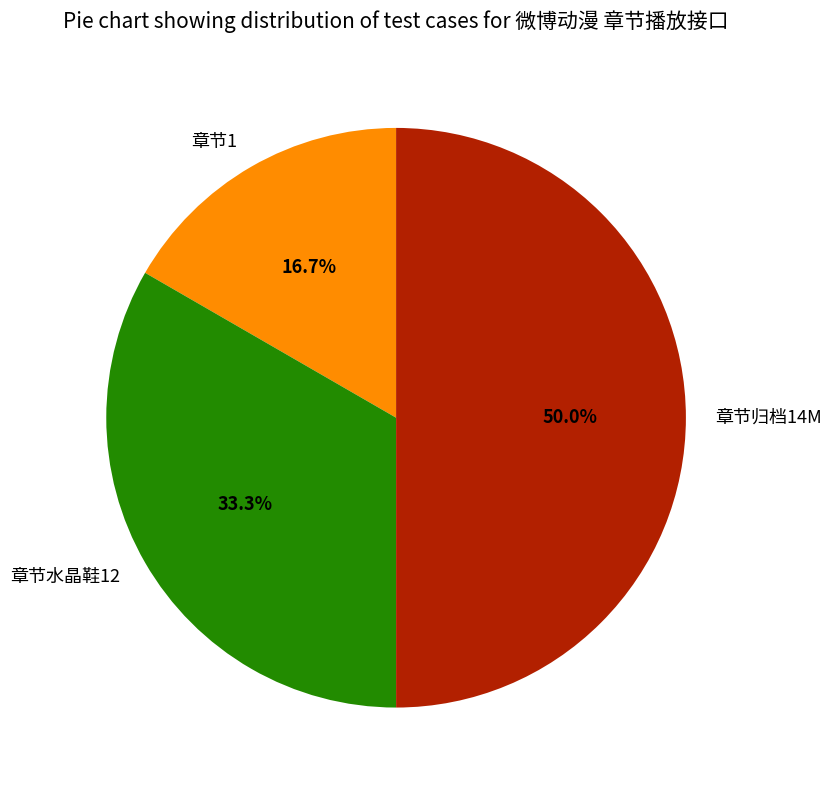

True or false: 章节归档14M accounts for 50% of the total.

True